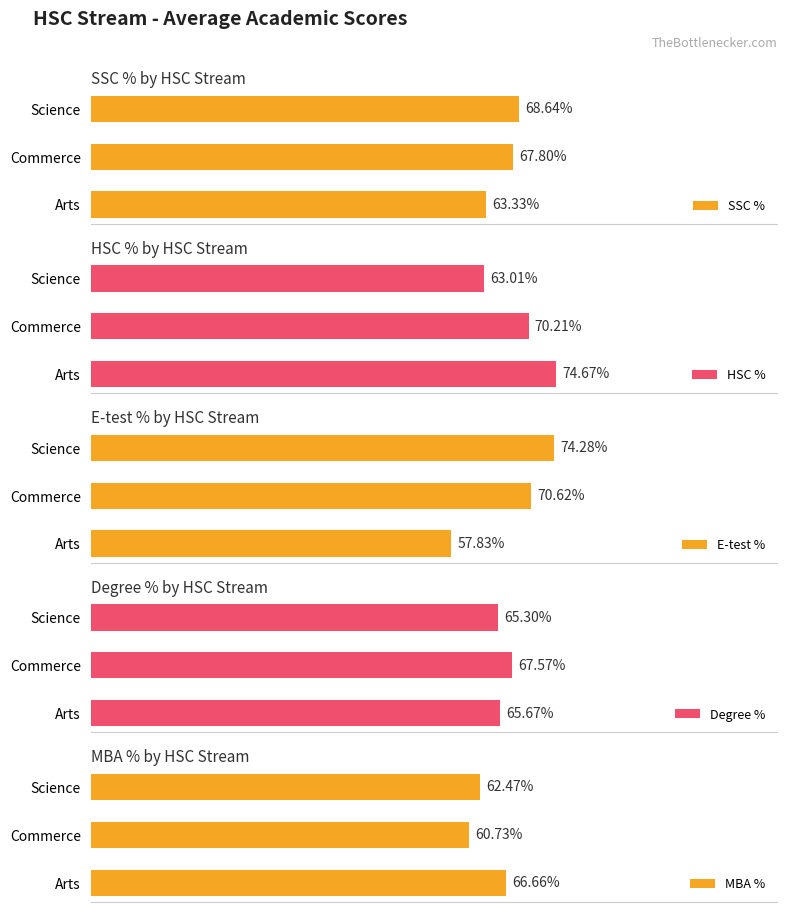

At how many categories does at least one series exceed 59?

3